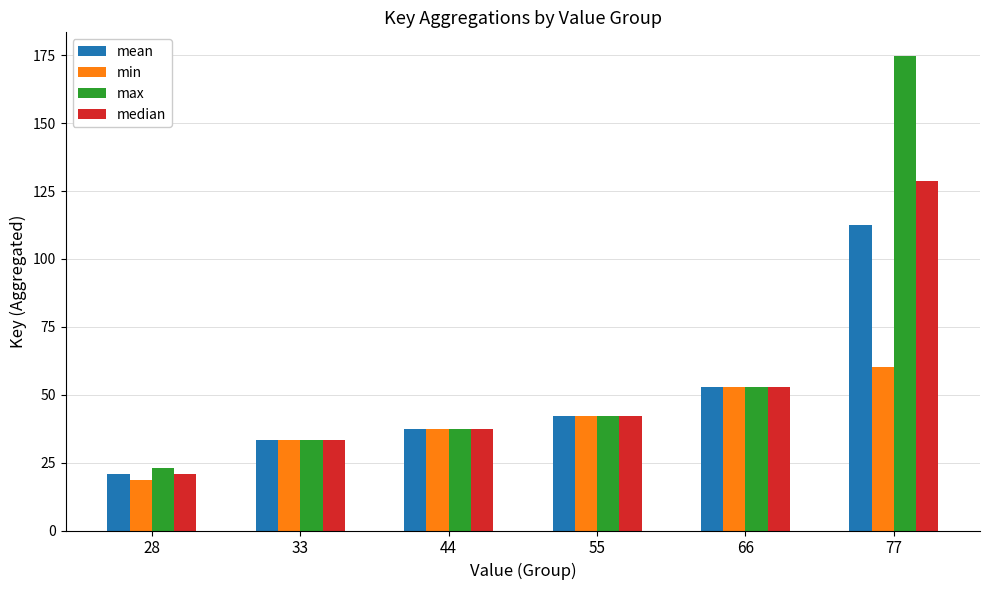

Where is mean nearest to the value 66?

66